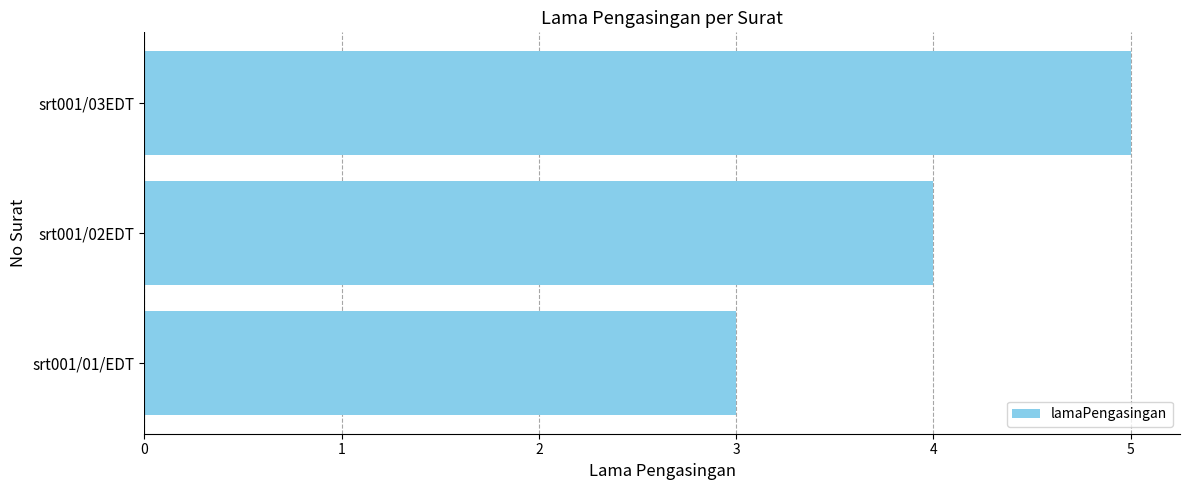

What is the approximate value at srt001/02EDT?

4